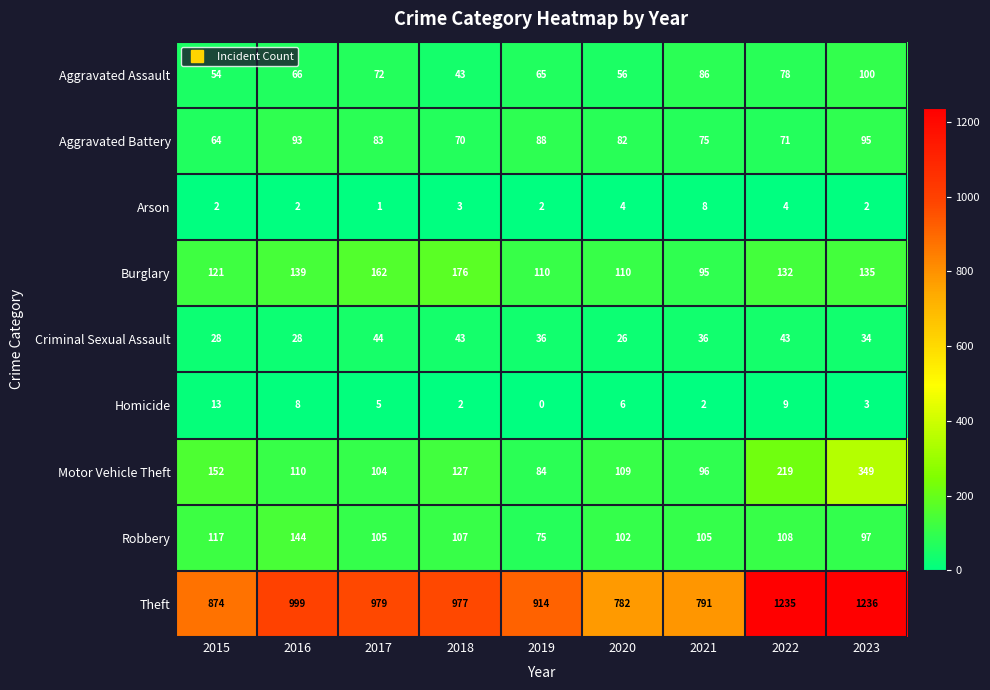

True or false: Robbery has a value of 47 at 2017.

False